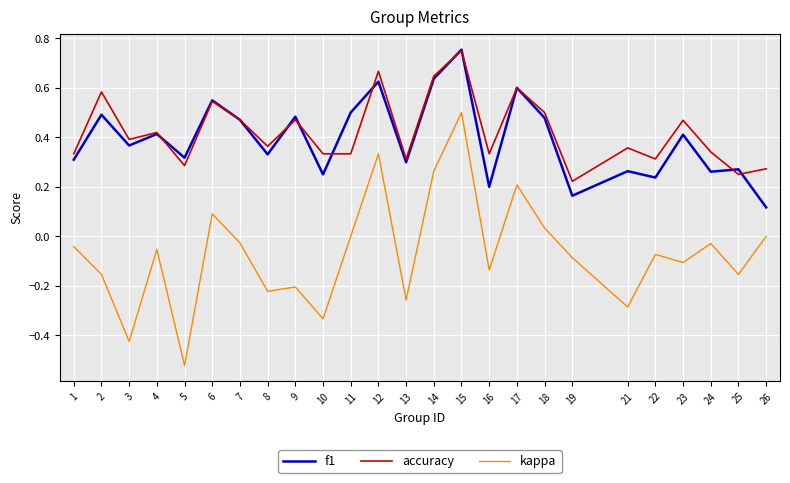

True or false: accuracy and kappa cross at least once.

False